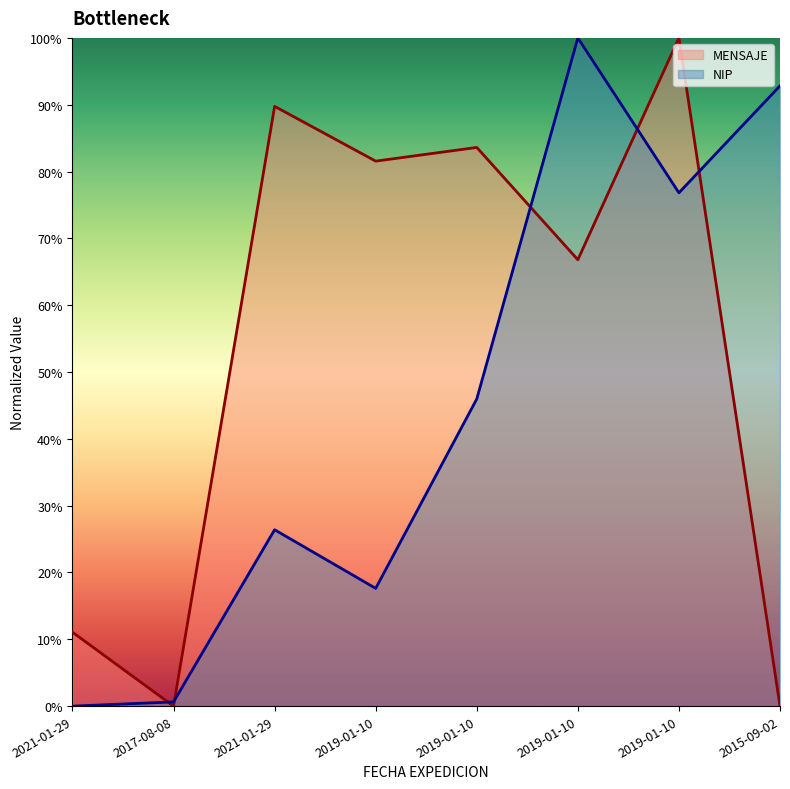

What is the difference between the MENSAJE values at 2019-01-10 and 2021-01-29?

0.6